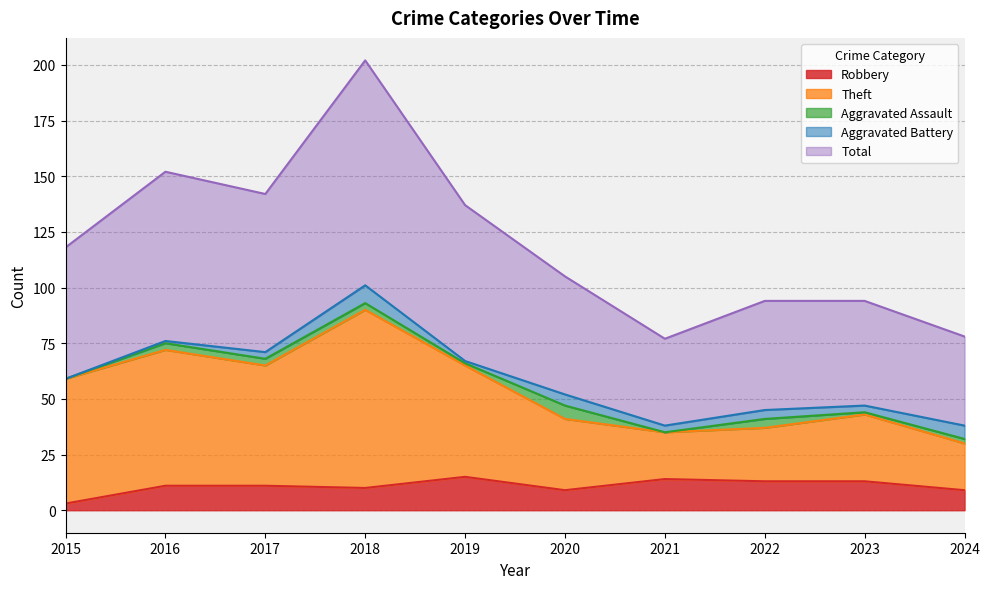

What is the total value across all series at 2017?

218